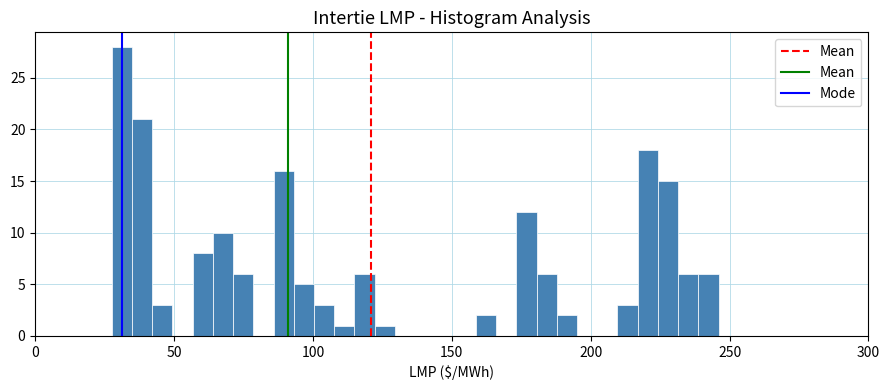

Read against the x-axis, roughly where is the centre of the tallest bar?

30